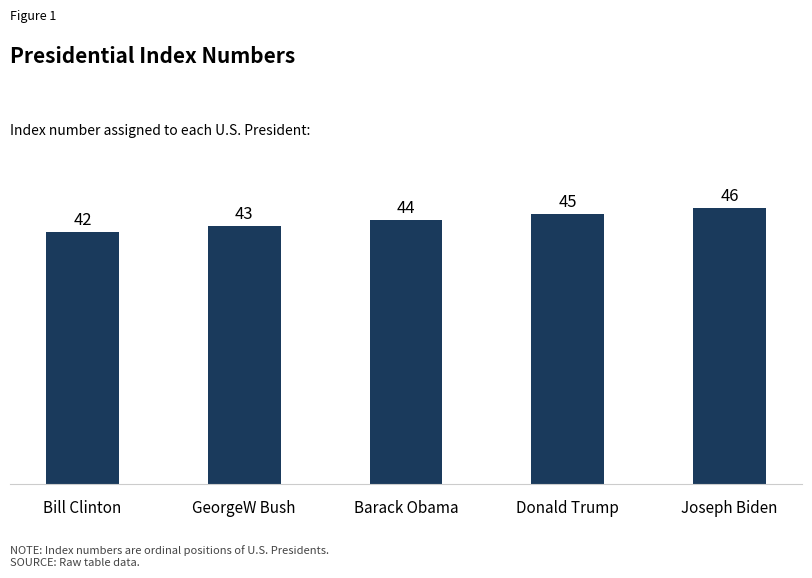

Reading left to right, what are all the values shown in this chart?

Bill Clinton=42	GeorgeW Bush=43	Barack Obama=44	Donald Trump=45	Joseph Biden=46